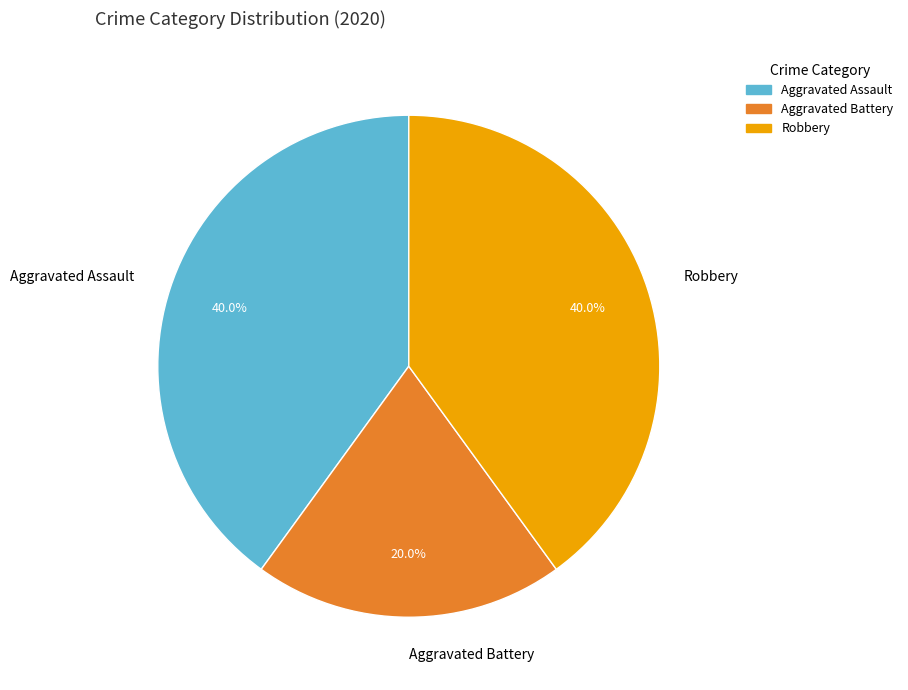

Combined, do Aggravated Assault and Robbery account for over 50%?

Yes